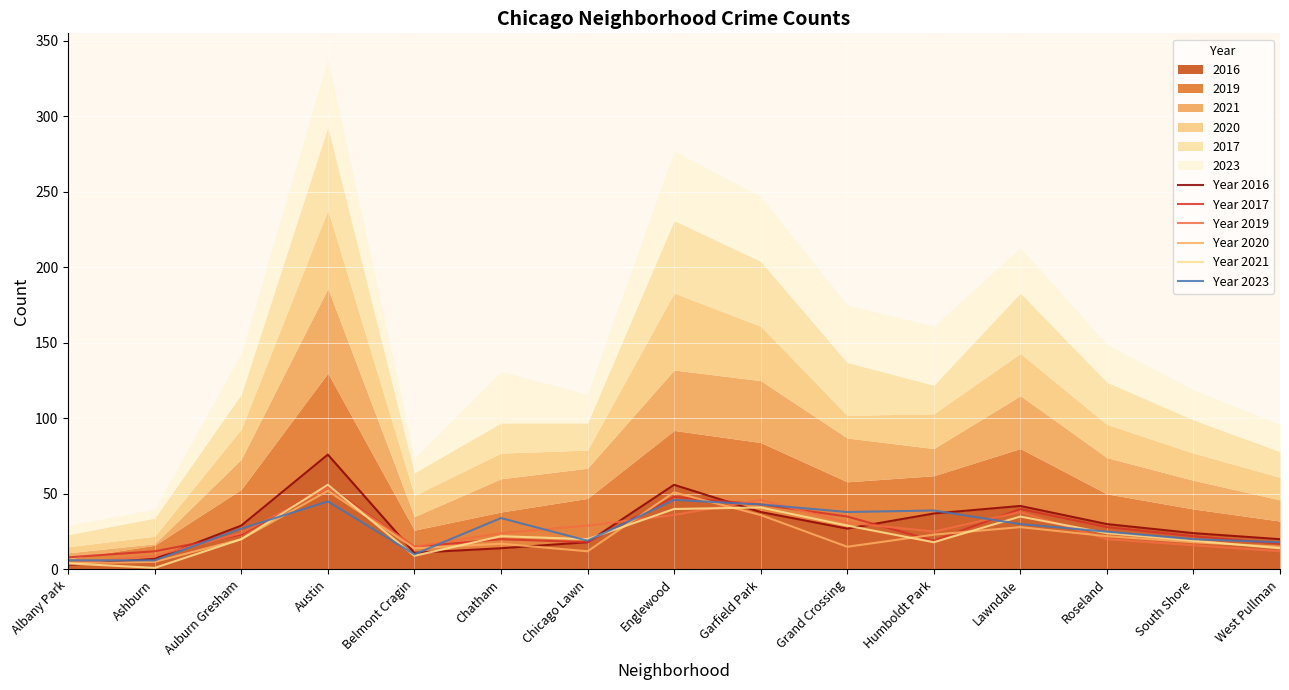

Rank the categories by Year 2016 value from lowest to highest.

Albany Park, Ashburn, Belmont Cragin, Chatham, Chicago Lawn, West Pullman, South Shore, Grand Crossing, Auburn Gresham, Roseland, Humboldt Park, Garfield Park, Lawndale, Englewood, Austin